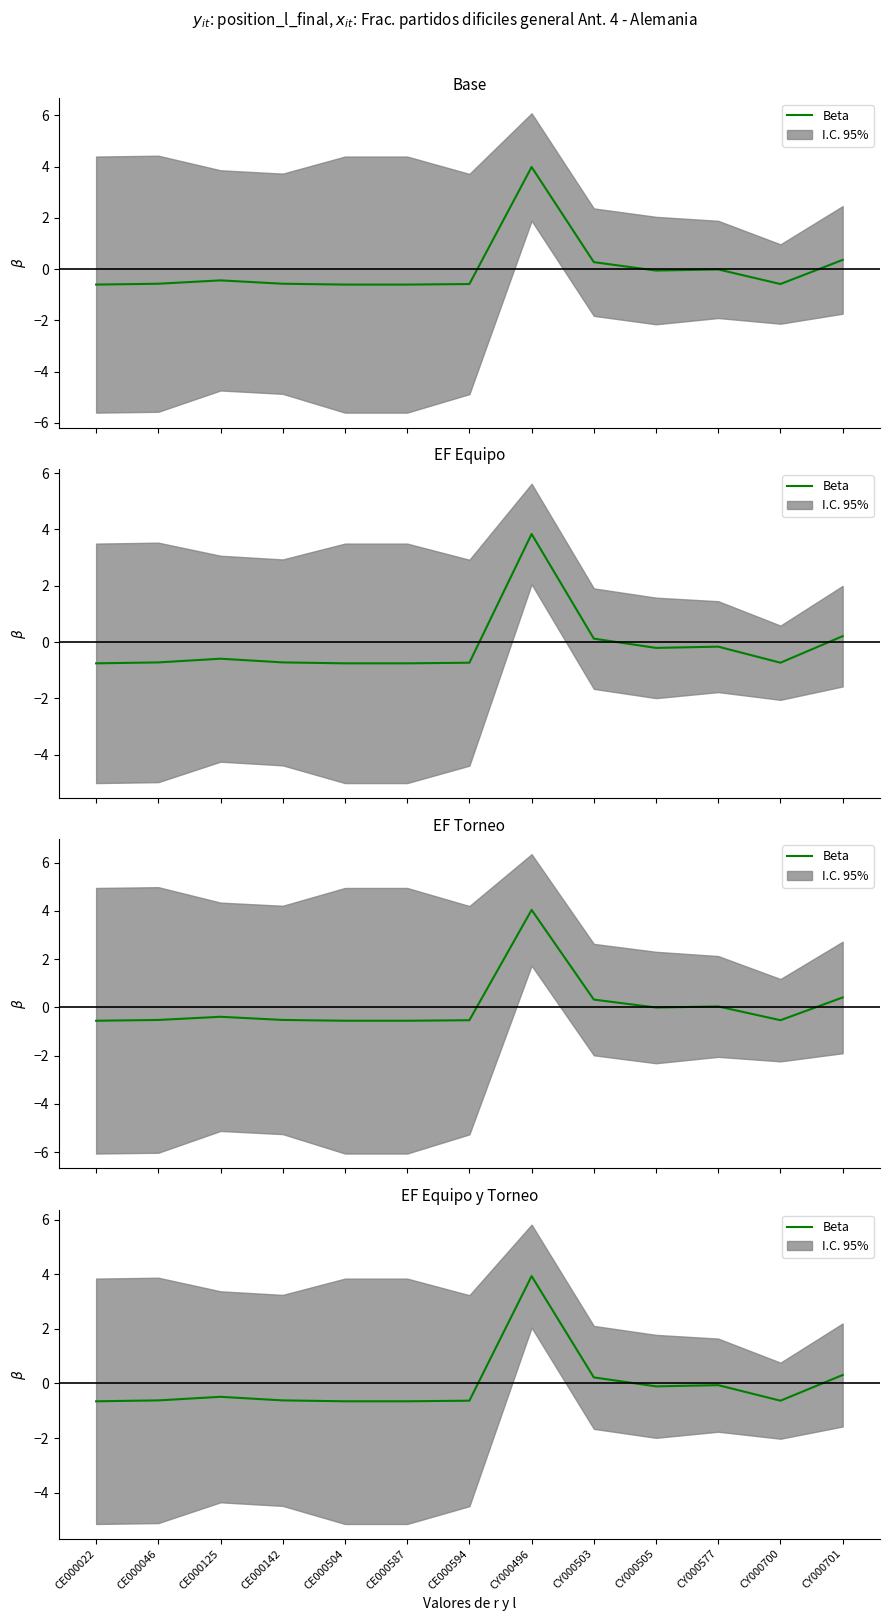

List the labels in order of value, smallest first.

CE000022, CE000504, CE000587, CE000594, CY000700, CE000046, CE000142, CE000125, CY000505, CY000577, CY000503, CY000701, CY000496